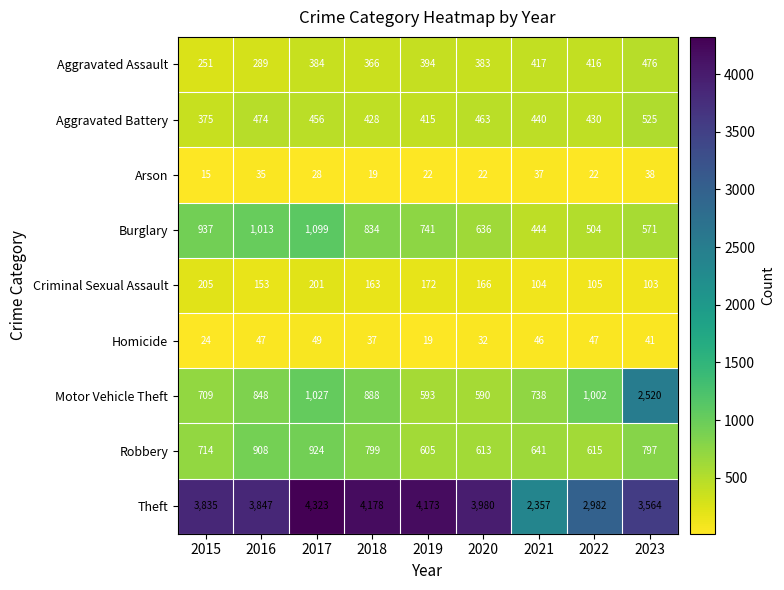

Rank the series at 2018 from lowest to highest value.

Arson, Homicide, Criminal Sexual Assault, Aggravated Assault, Aggravated Battery, Robbery, Burglary, Motor Vehicle Theft, Theft